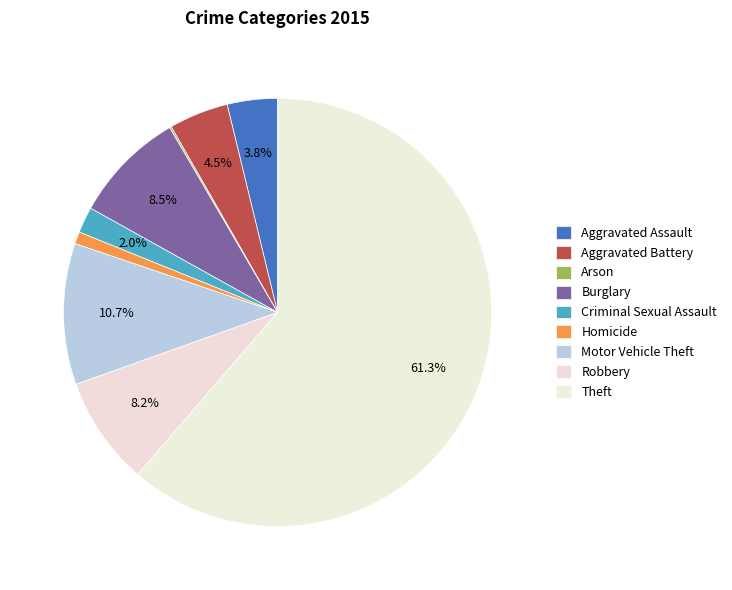

Is it true that Robbery is 8% of the pie?

True